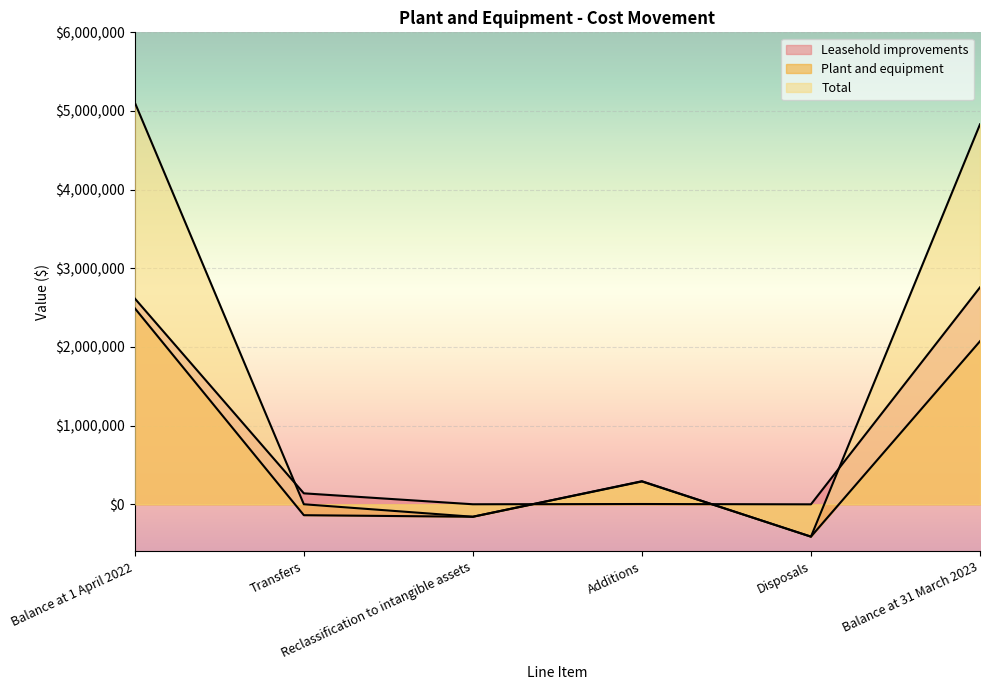

Reading left to right, transcribe all the data shown in this chart.

Leasehold improvements: Balance at 1 April 2022=2616323	Transfers=138980	Reclassification to intangible assets=0	Additions=3238	Disposals=-860	Balance at 31 March 2023=2757681
Plant and equipment: Balance at 1 April 2022=2492107	Transfers=-138980	Reclassification to intangible assets=-158720	Additions=289770	Disposals=-411403	Balance at 31 March 2023=2072774
Total: Balance at 1 April 2022=5108430	Transfers=0	Reclassification to intangible assets=-158720	Additions=293008	Disposals=-412263	Balance at 31 March 2023=4830455